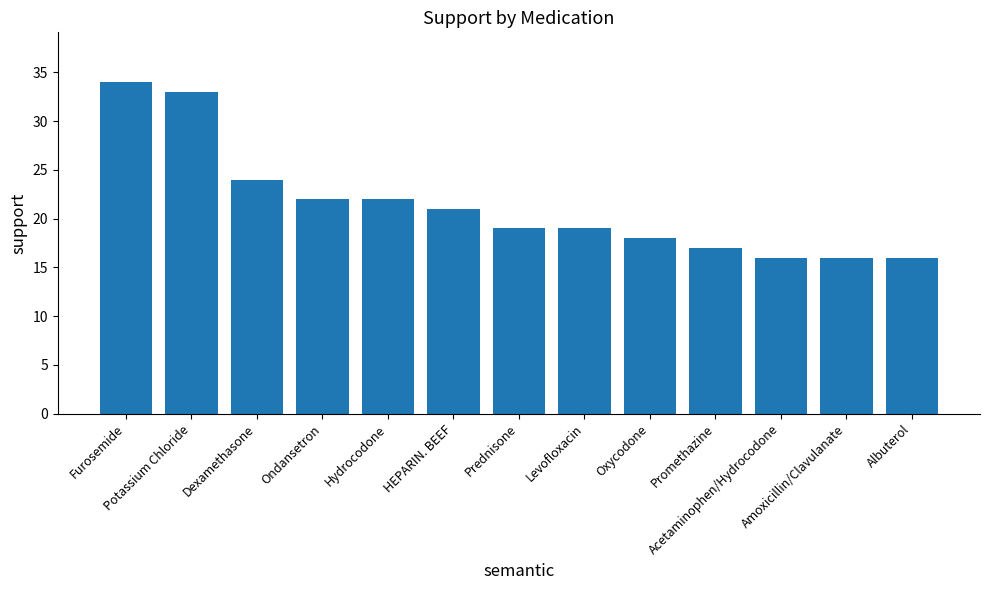

Count the number of categories in the chart.

13